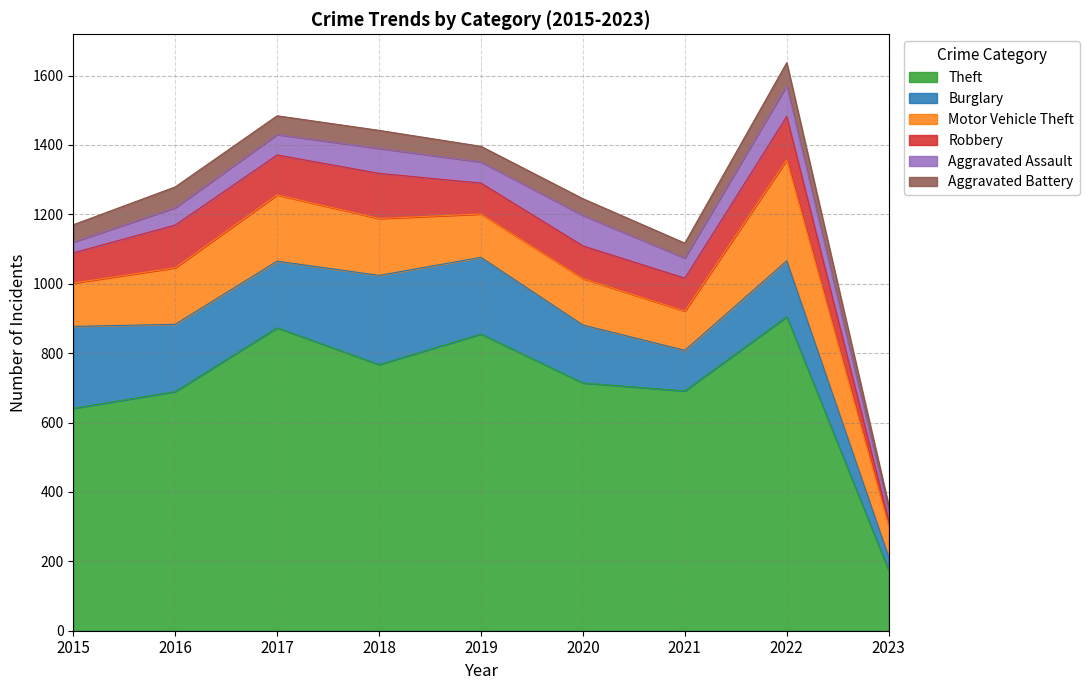

What is the value of the Aggravated Assault point at the 1st from the left?

31